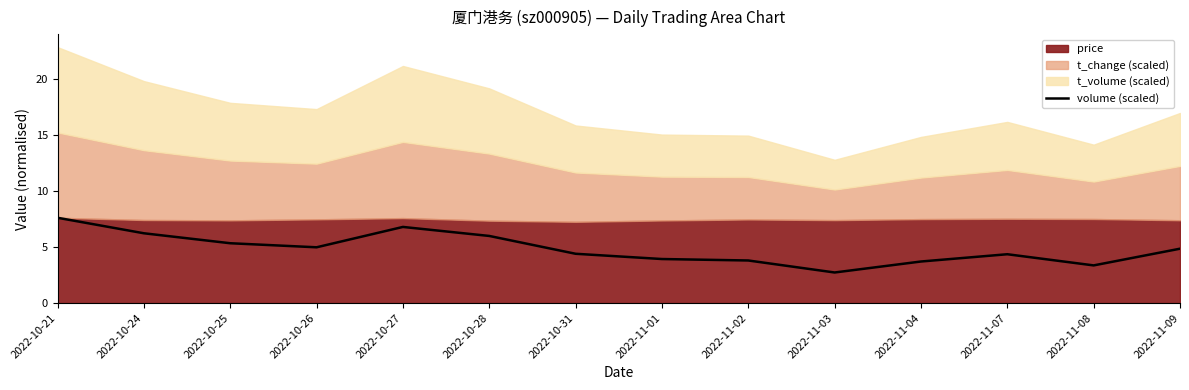

The value at 2022-11-02 is 3.8. True or false?

True